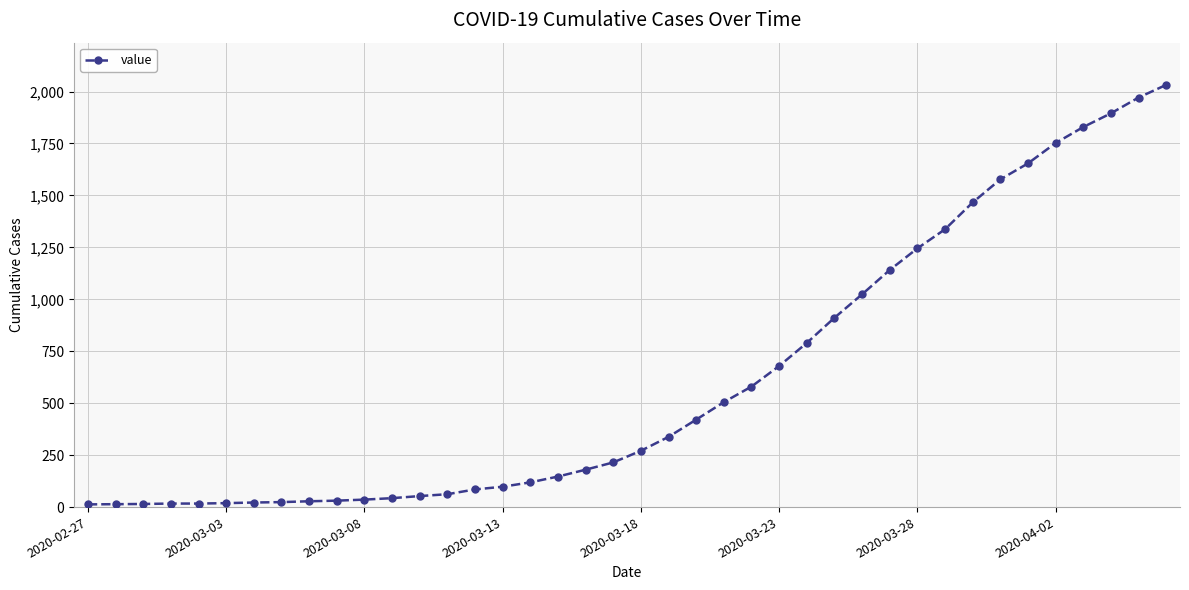

What is the maximum value shown in the chart?

2032